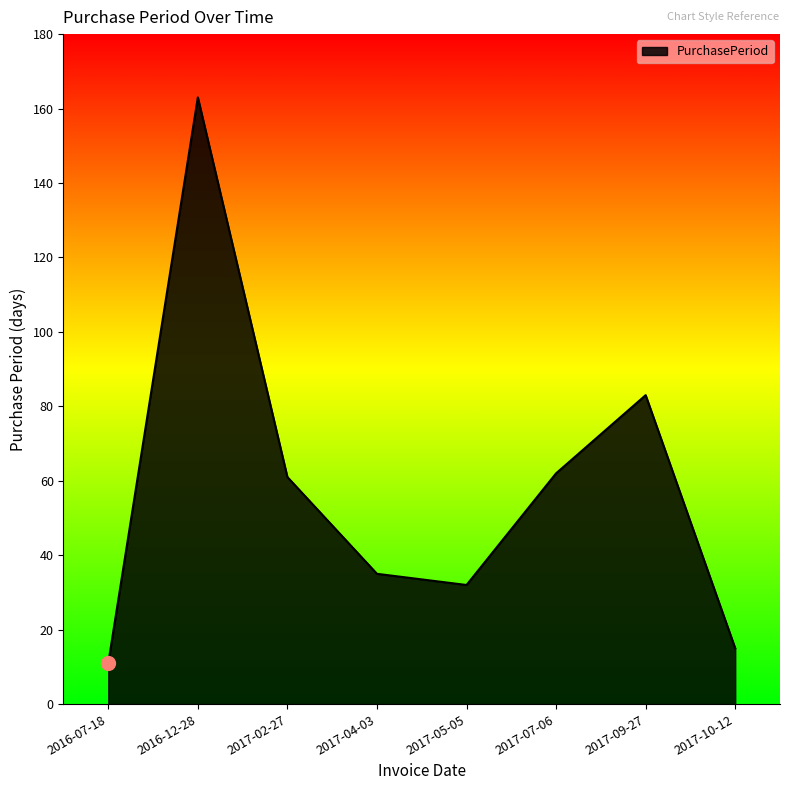

What is the change in value from 2016-07-18 to 2017-07-06?

+51